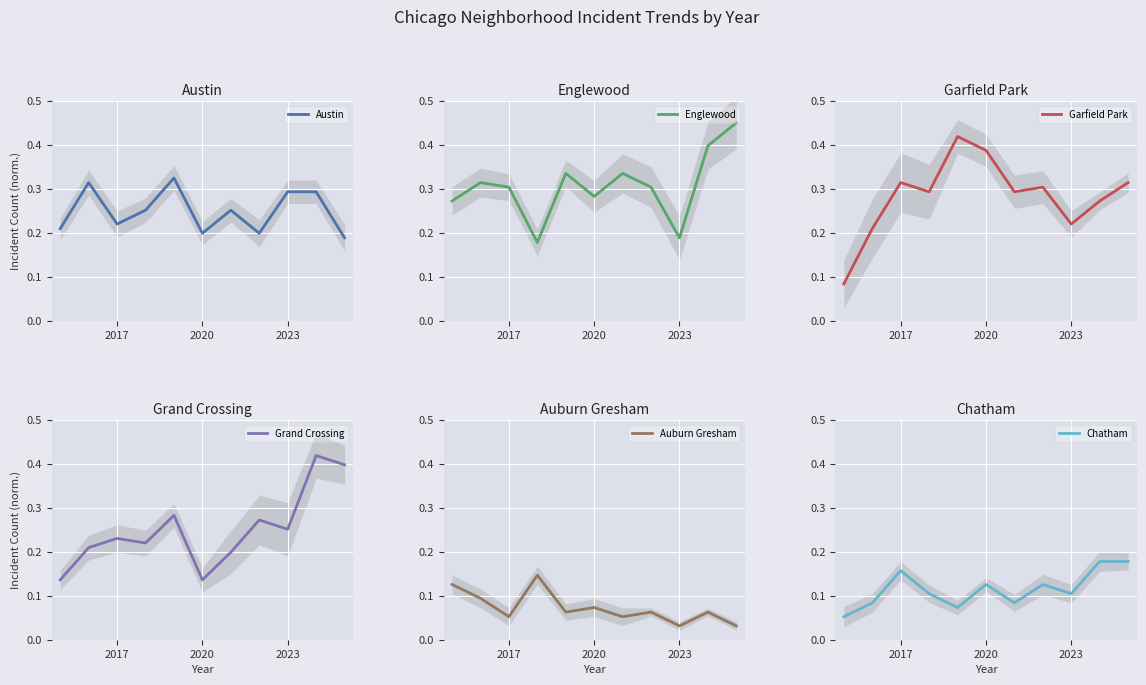

What is the sum of all Grand Crossing values?

2.8